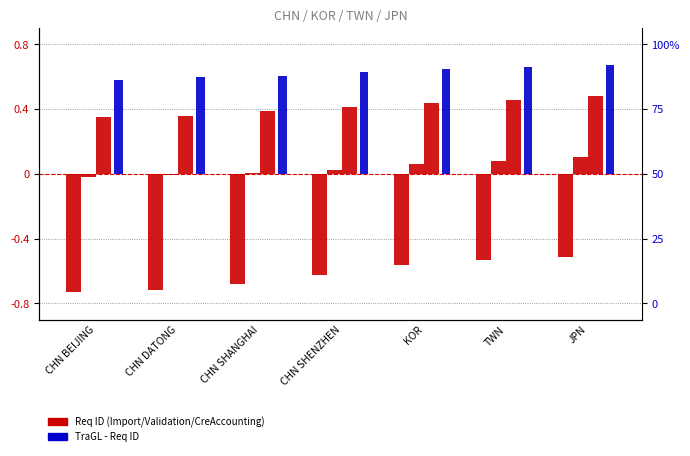

What is the value of the Import - Req ID bar at the 5th from the left?

-0.6